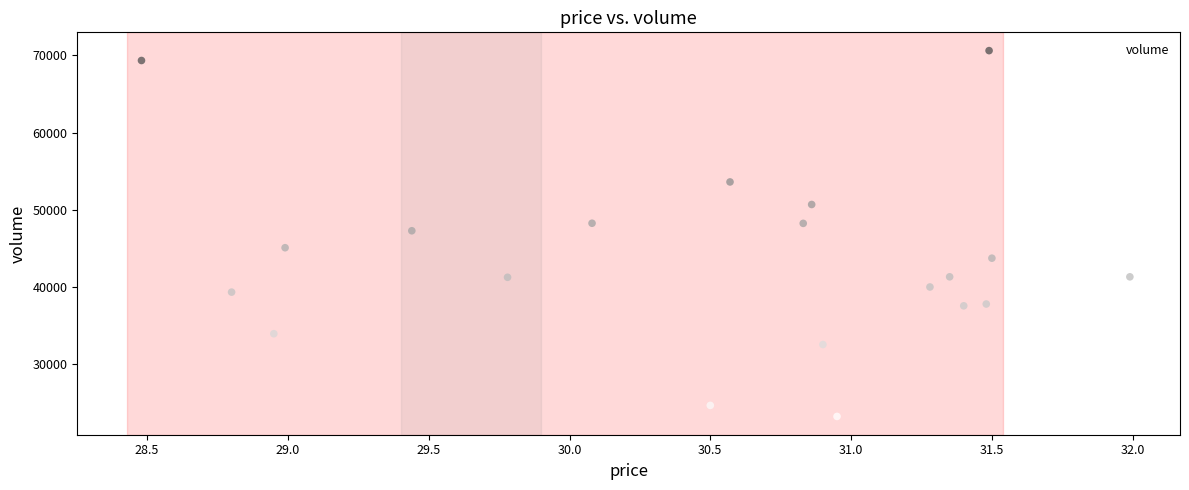

What is the range of Y values (max minus min)?

47498